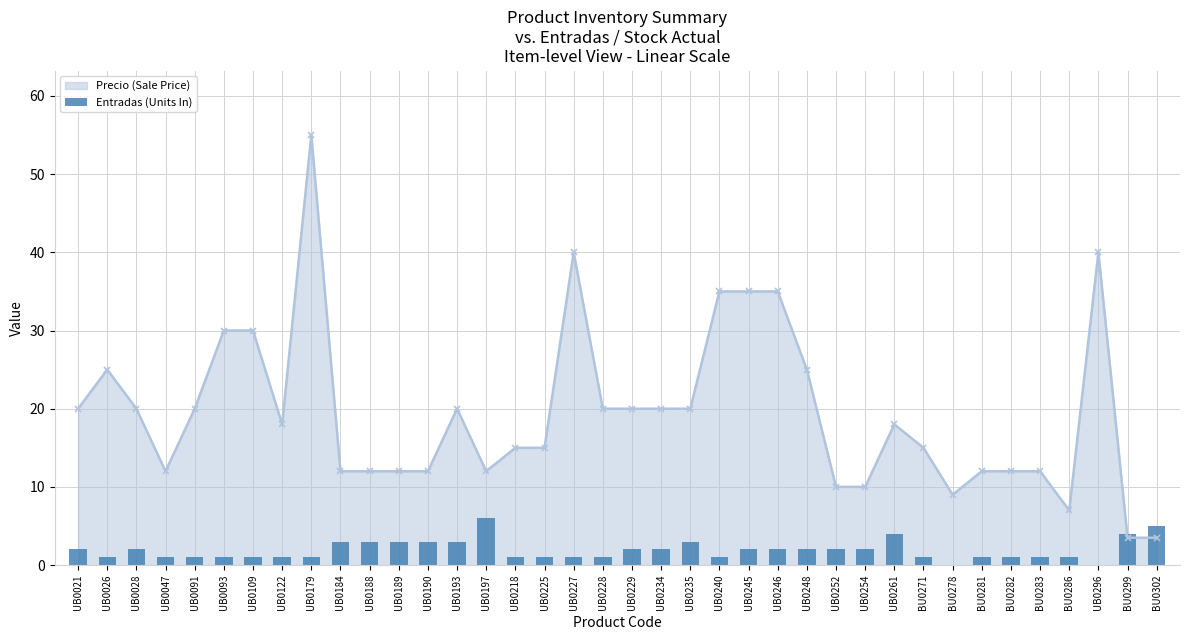

Is it true that the value at BU0302 is 5?

True